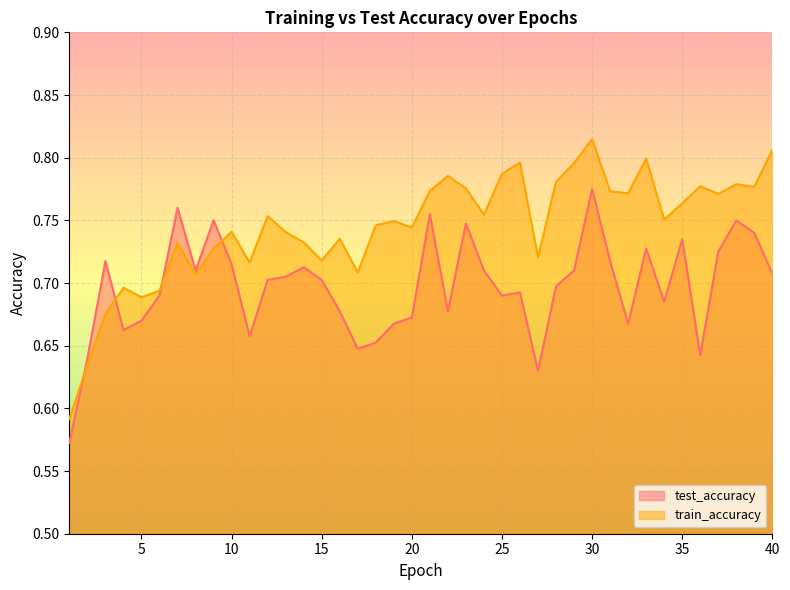

Which category has the highest value across all series?

30